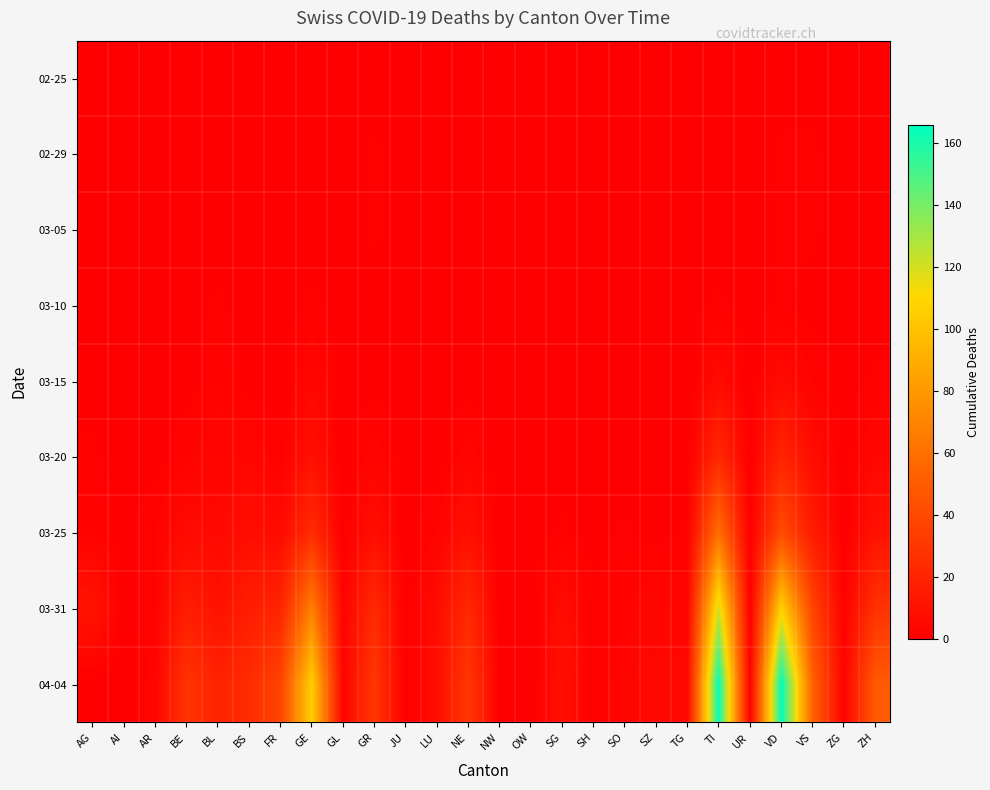

What is the total value across all series at NE?

64